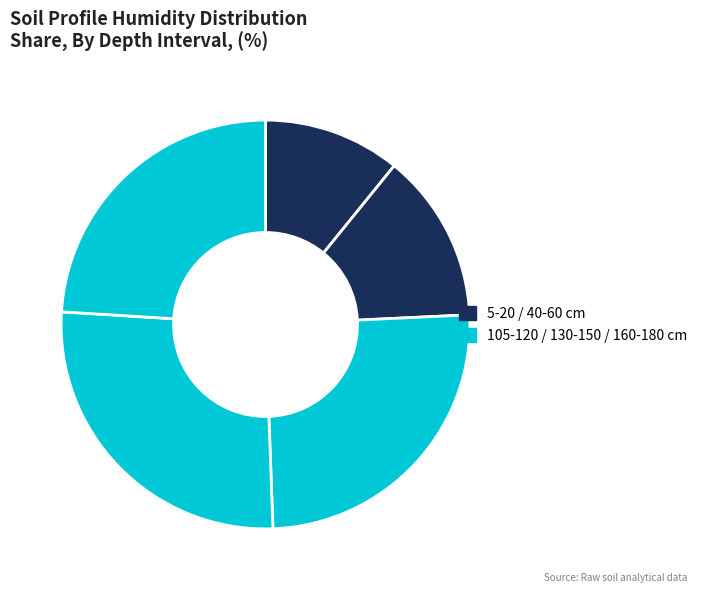

How many slices are in this pie chart?

5